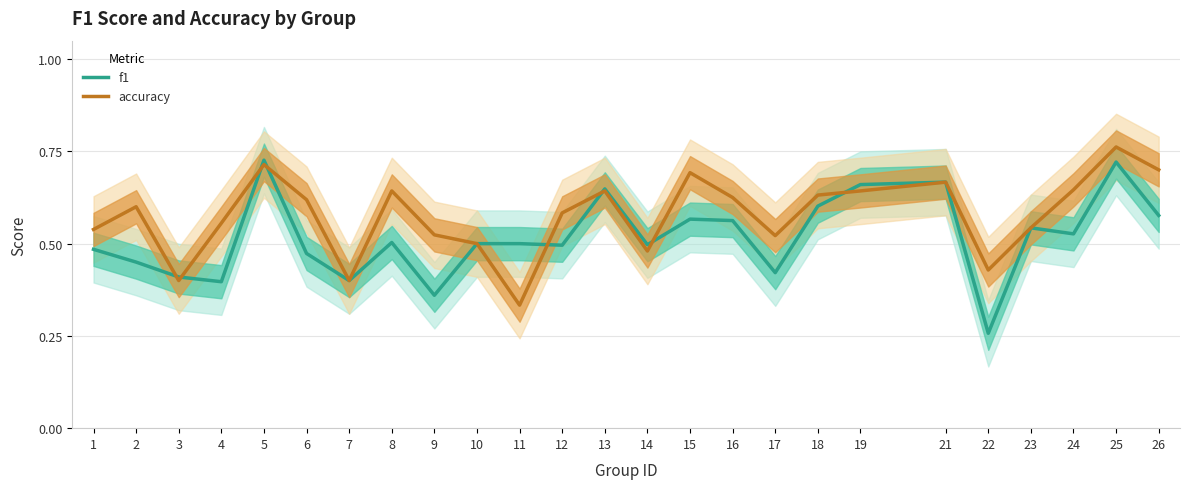

Reading left to right, extract all data points from this chart.

f1: 0.5	0.5	0.4	0.4	0.7	0.5	0.4	0.5	0.4	0.5	0.5	0.5	0.6	0.5	0.6	0.6	0.4	0.6	0.7	0.7	0.3	0.5	0.5	0.7	0.6
accuracy: 0.5	0.6	0.4	0.6	0.7	0.6	0.4	0.6	0.5	0.5	0.3	0.6	0.6	0.5	0.7	0.6	0.5	0.6	0.6	0.7	0.4	0.5	0.6	0.8	0.7